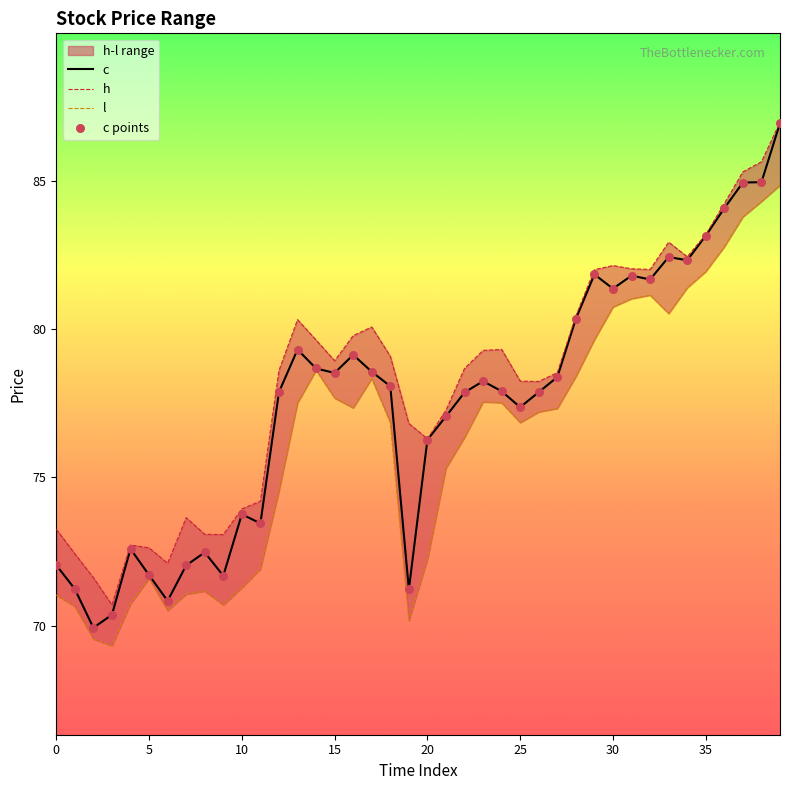

Is the value of h at 33 greater than the value of l at 30?

Yes